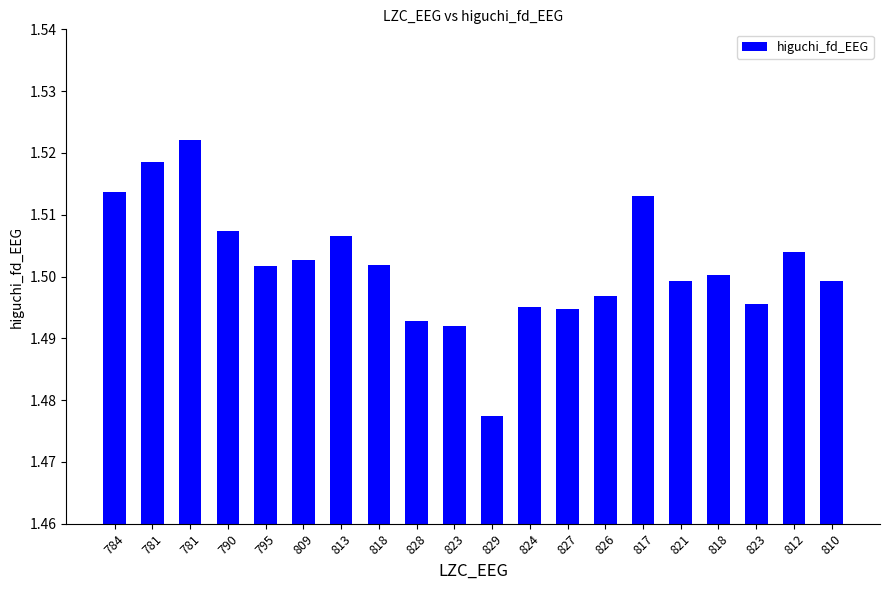

Approximately how many times larger is the value at 790 compared to 823?

1.0